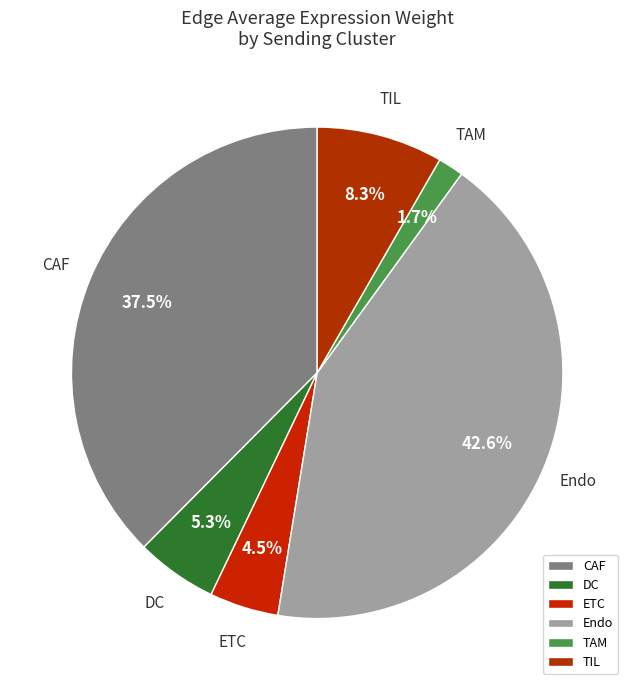

Is there any slice that represents more than half of the pie?

No